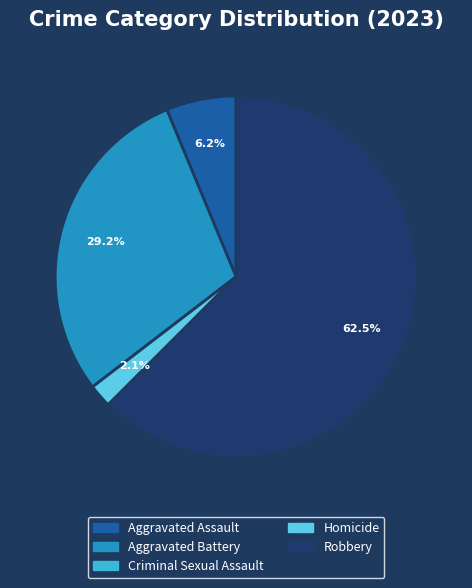

Is there any slice that represents more than half of the pie?

Yes